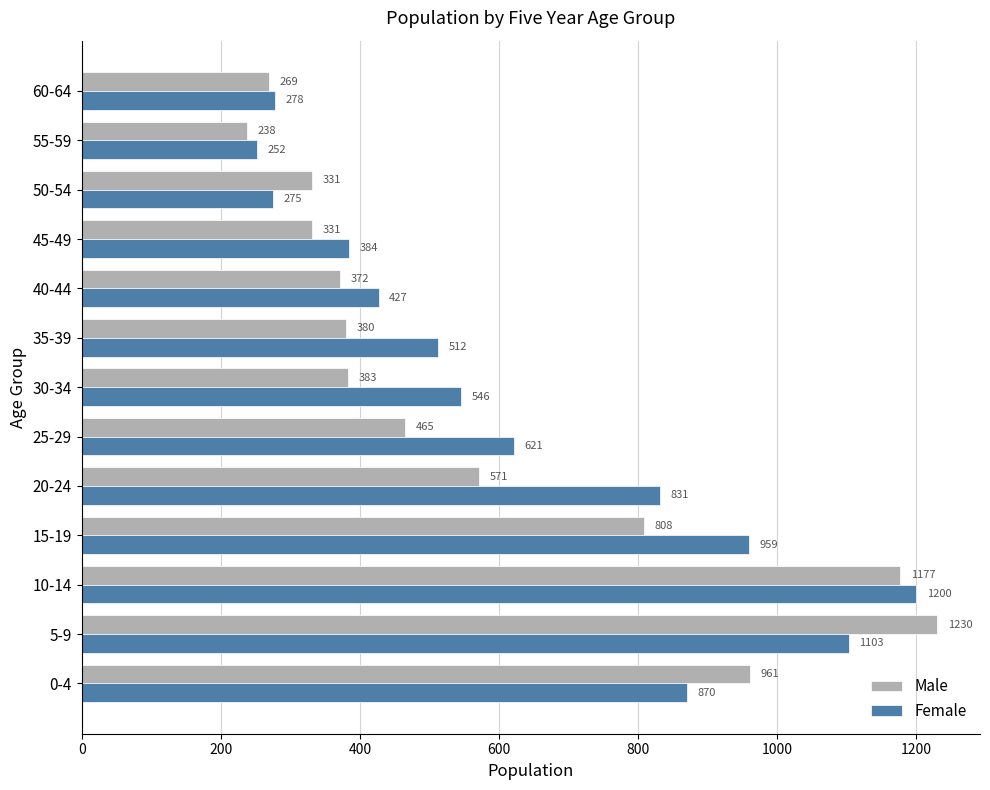

Which series has the widest spread of values?

Male